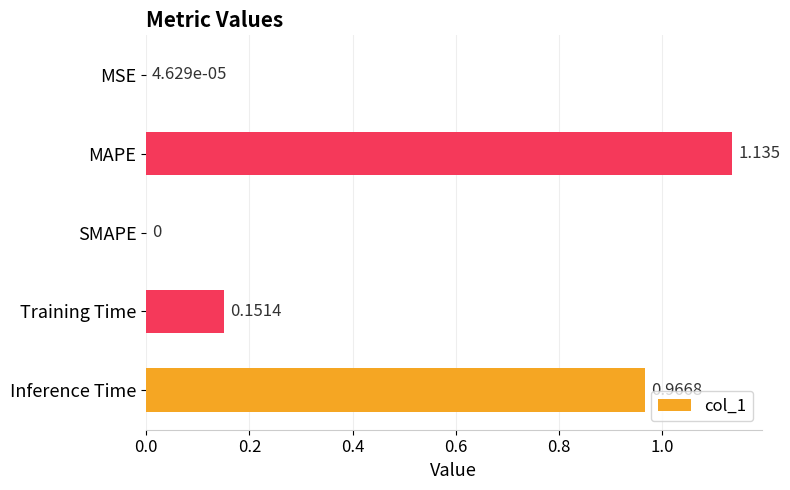

At which category does the chart reach its peak across all series?

MAPE